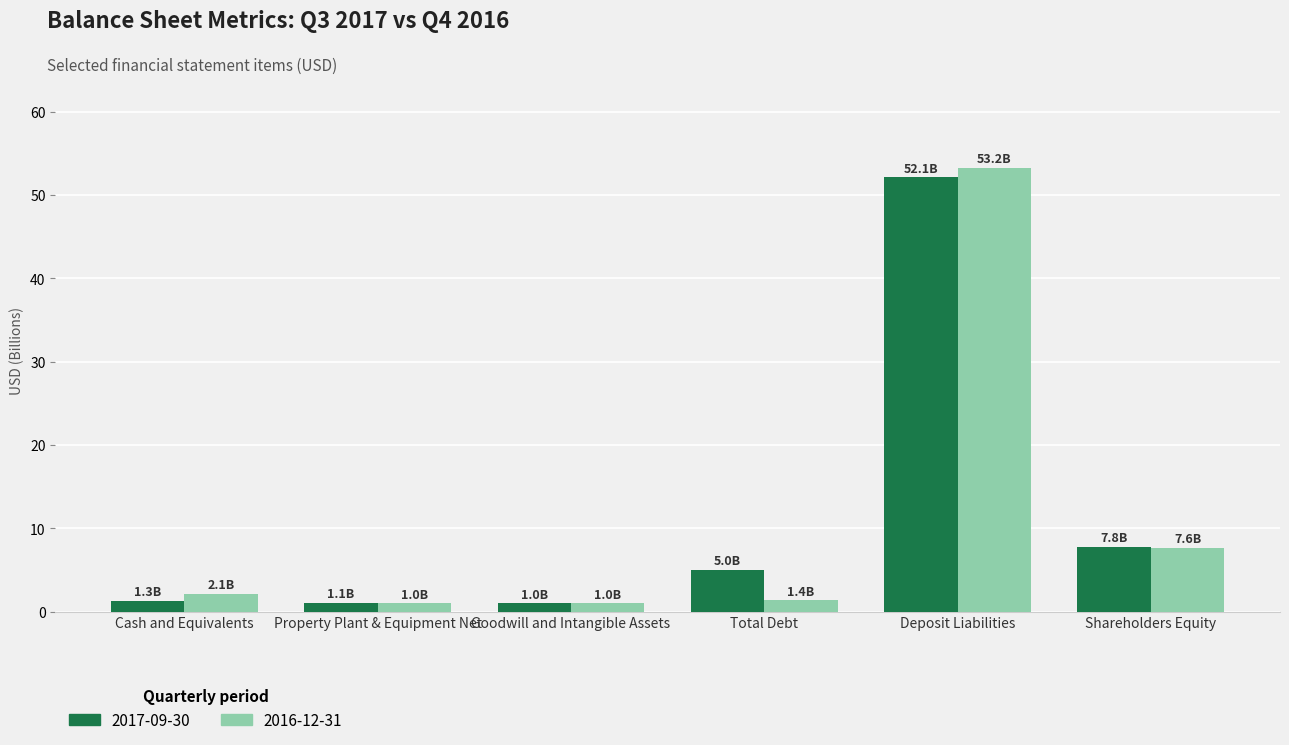

What is the minimum value shown in the chart?

1.0